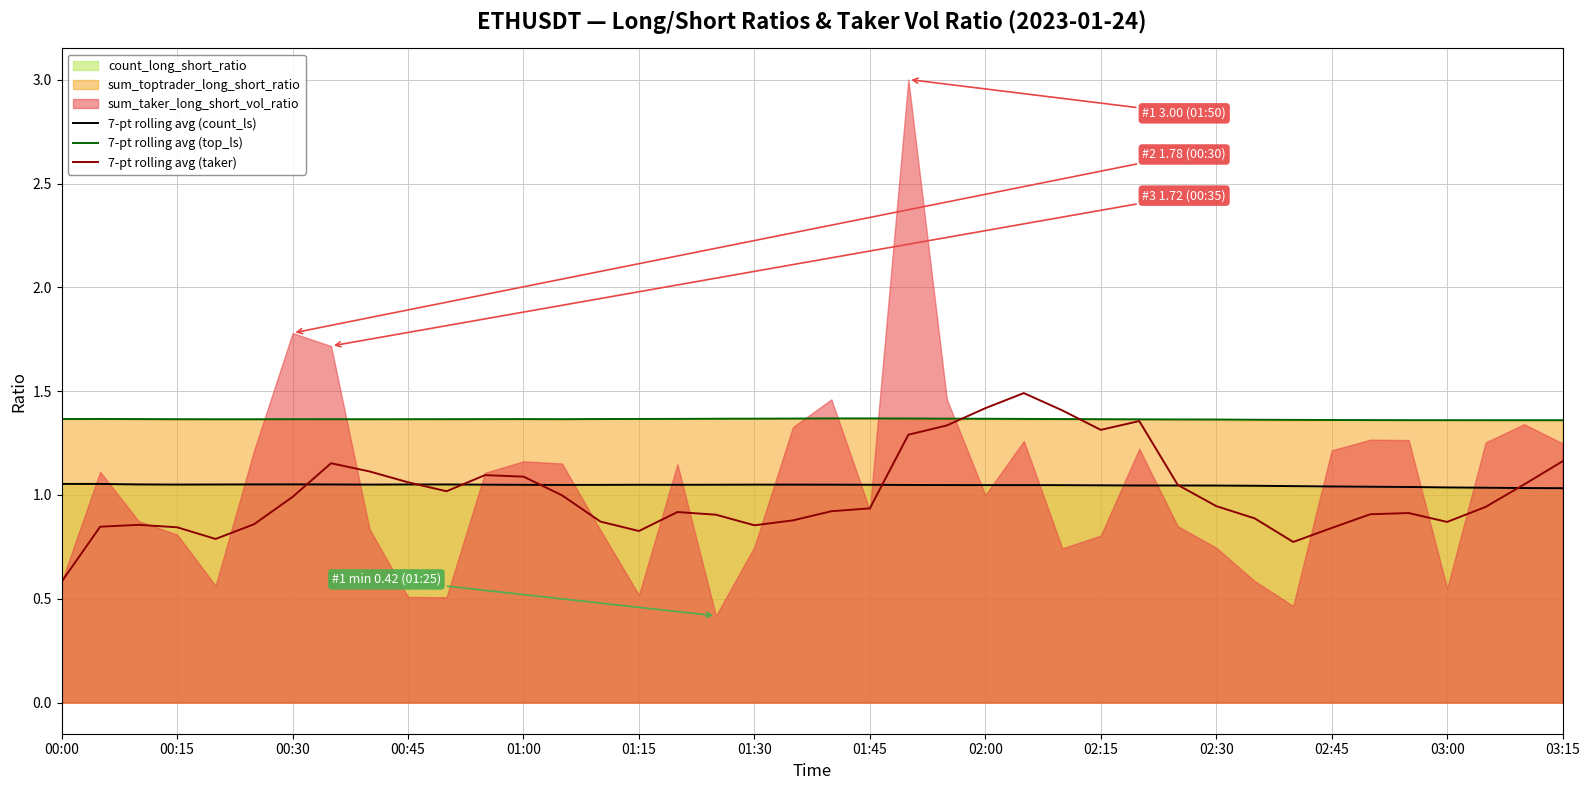

At how many categories does at least one series exceed 1?

40